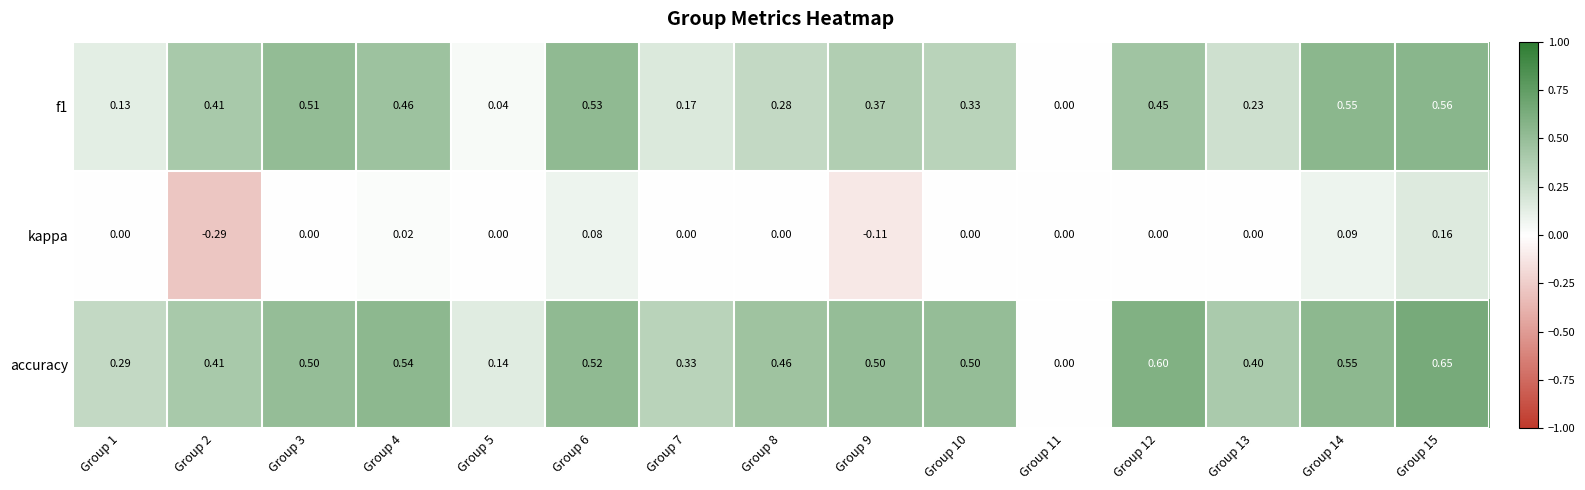

Which series has the largest total across all categories?

accuracy